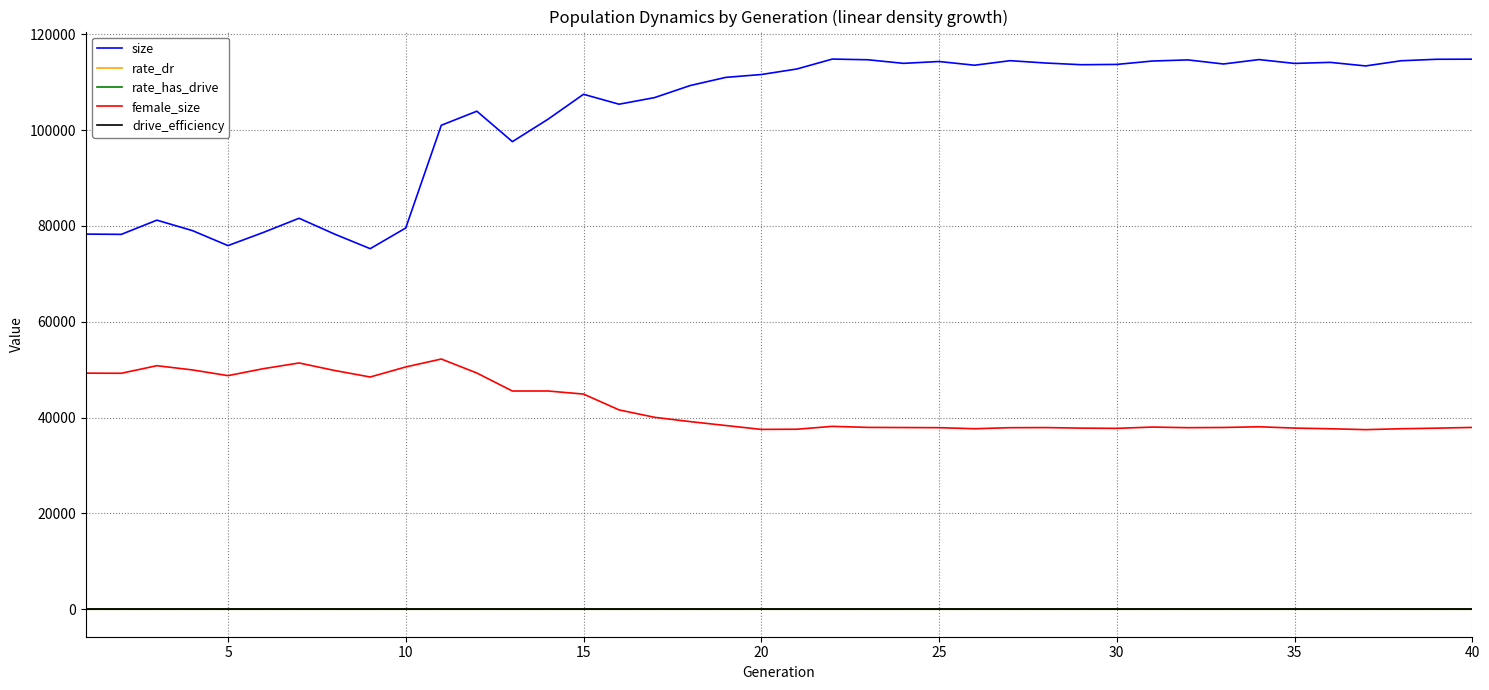

How many categories are shown in the chart?

40